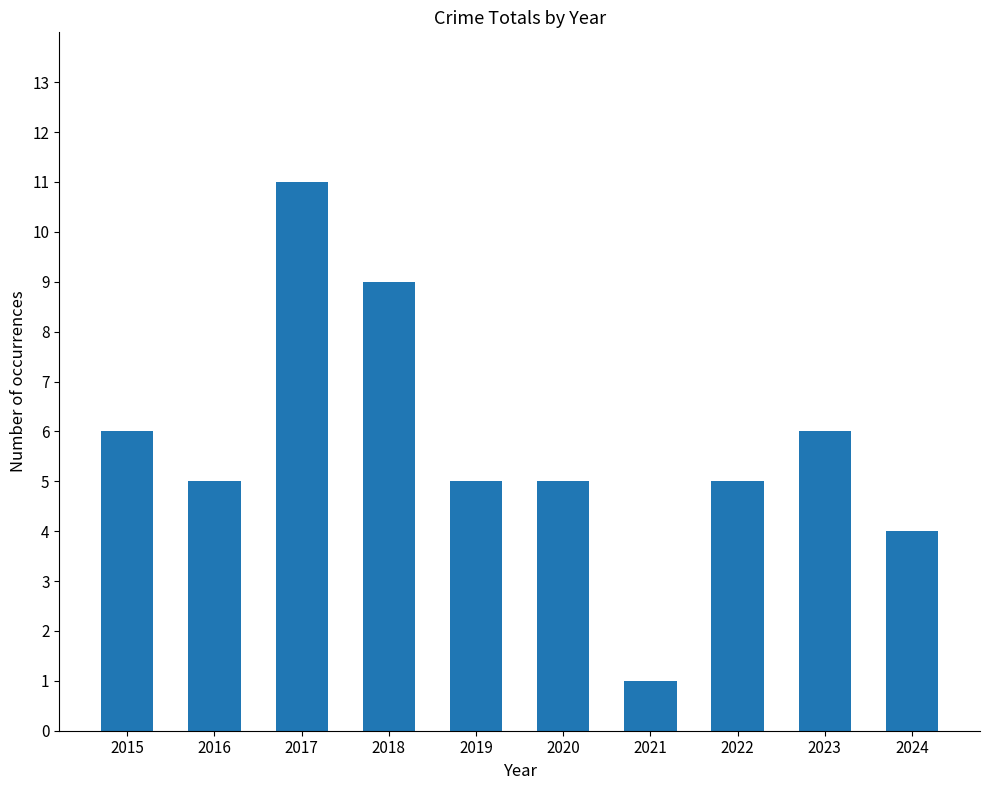

What is the sum of all values?

57